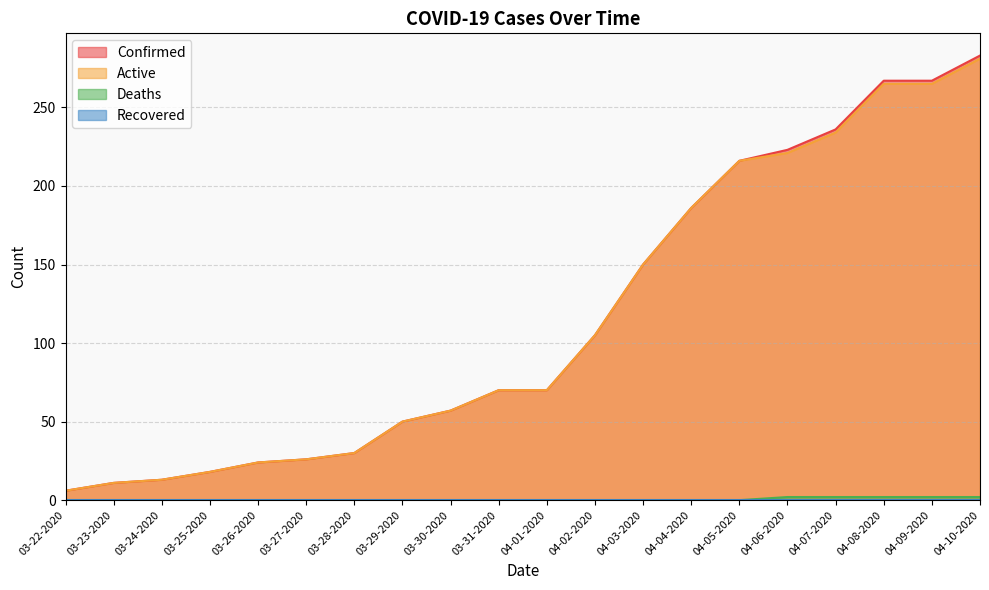

What is the label of the 6th point from the left?

03-27-2020